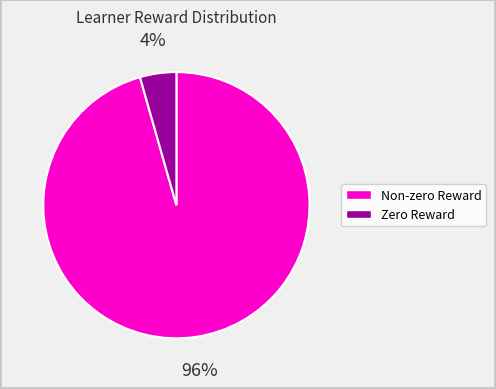

Is there any slice that represents more than half of the pie?

Yes